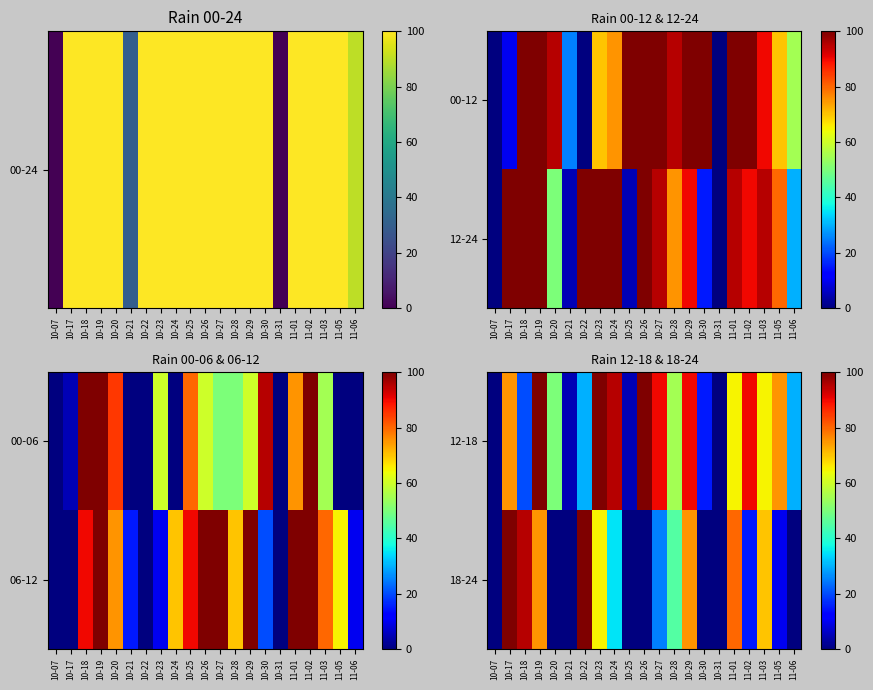

What is the spread (max minus min) of values at 10-27?

65